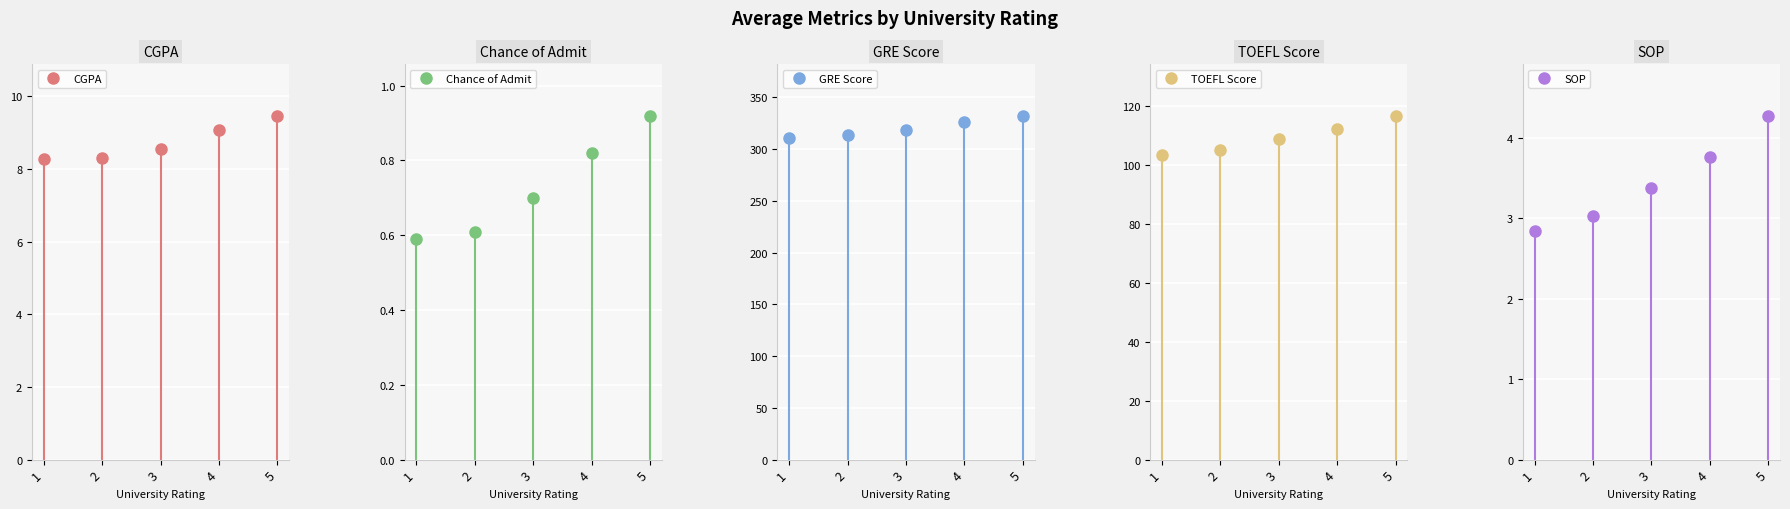

Is it true that SOP equals 0.9 at 2?

False